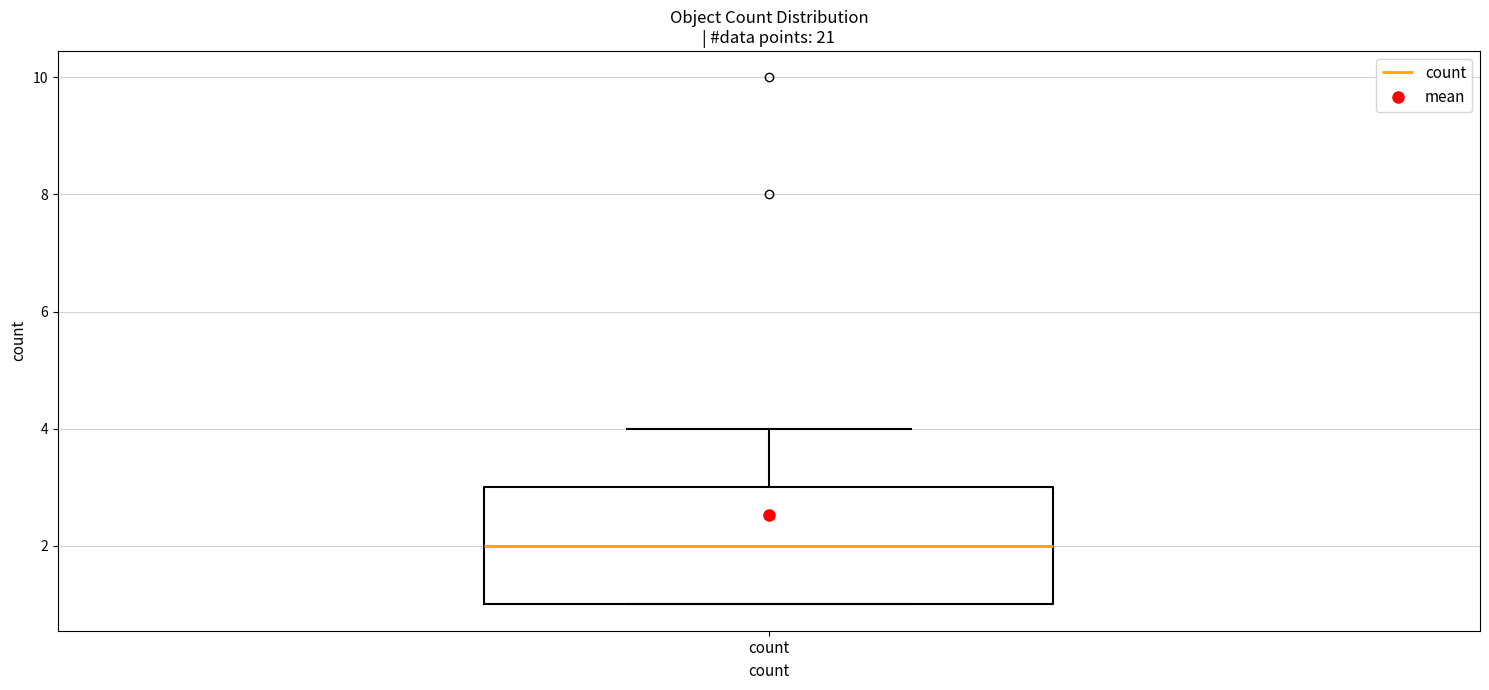

Transcribe this box plot: give where the median line is, the range the box spans, and where the two whiskers end, as read against the y-axis. The values are not printed on the chart, so give them approximately, as read against the axis.

median 2, box 1 to 3, whiskers 1 to 4